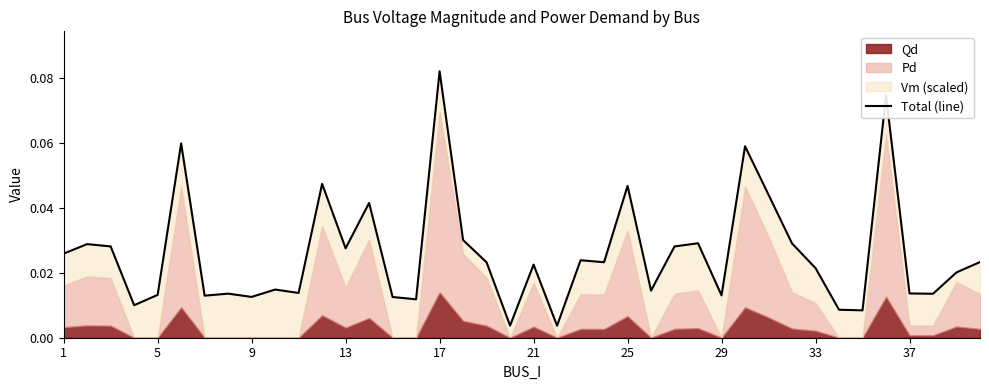

True or false: there are more than 1 points higher than both neighbors.

True